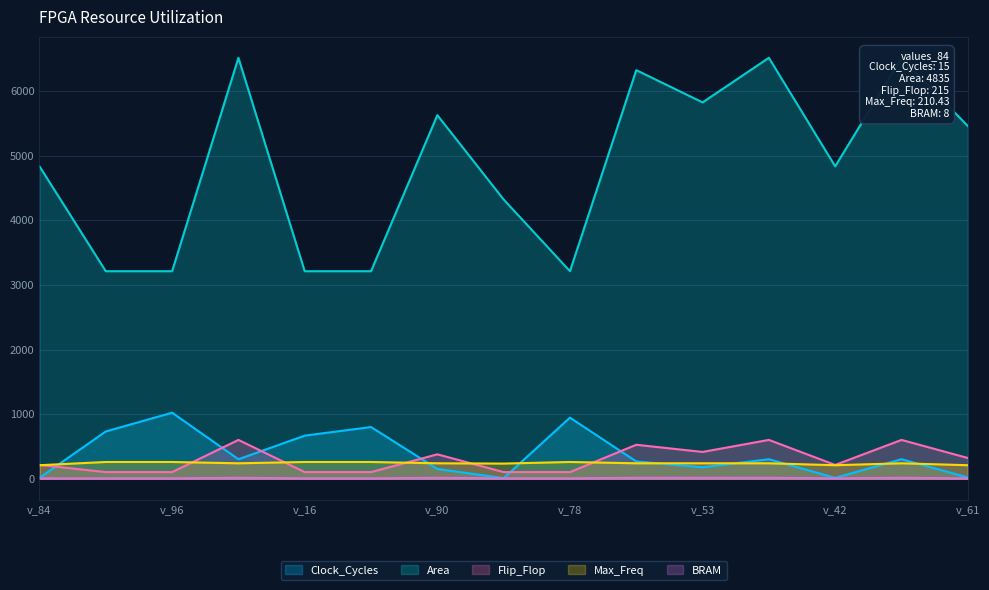

What is the maximum value for Clock_Cycles?

1023.0